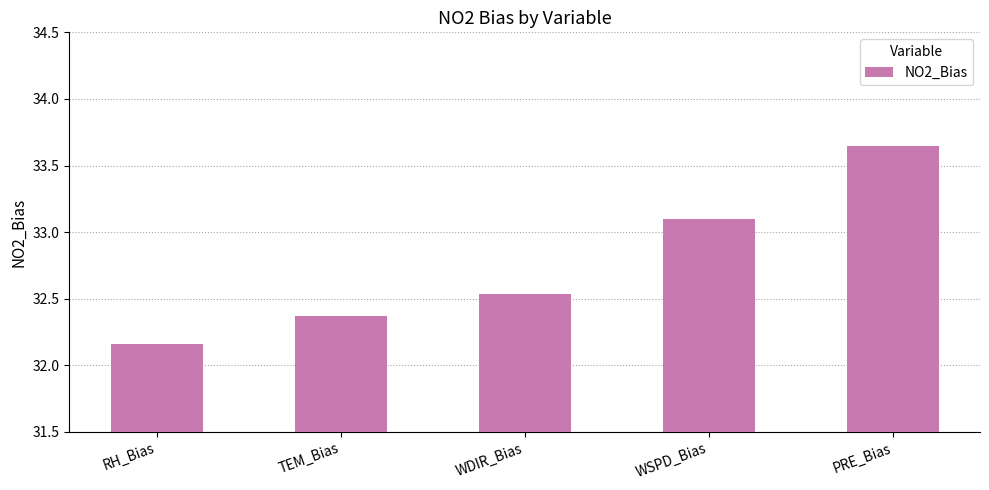

Which has a higher value, TEM_Bias or WDIR_Bias?

WDIR_Bias